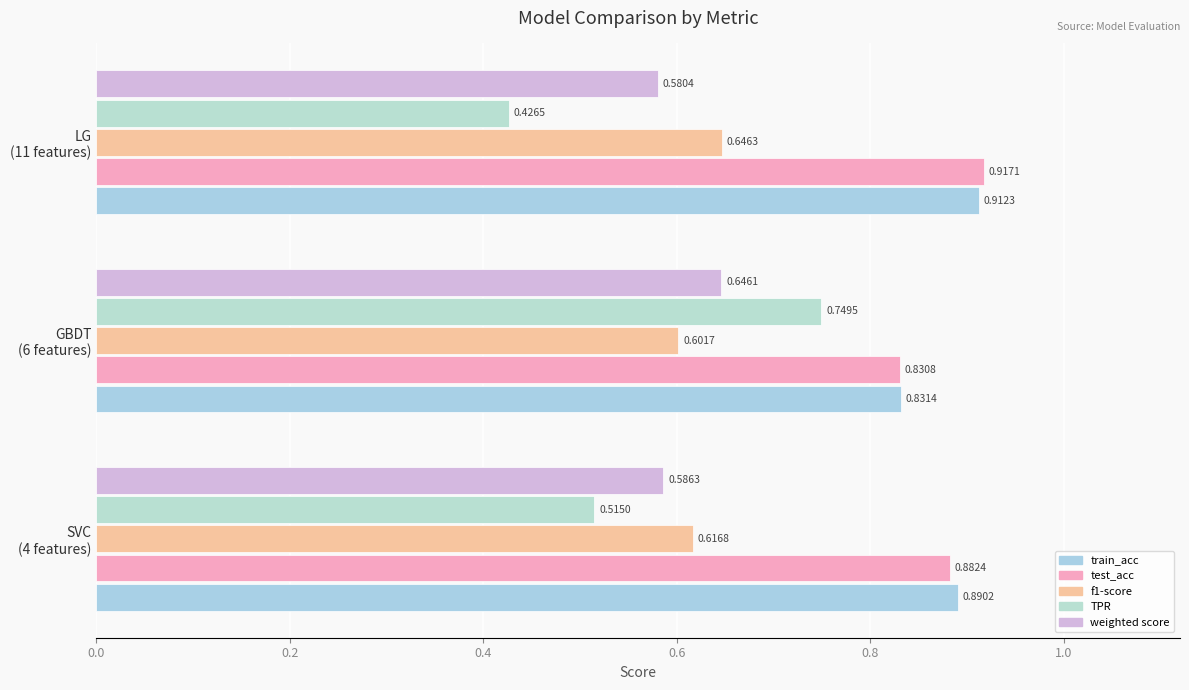

Which category has the lowest value across all series?

LG
(11 features)